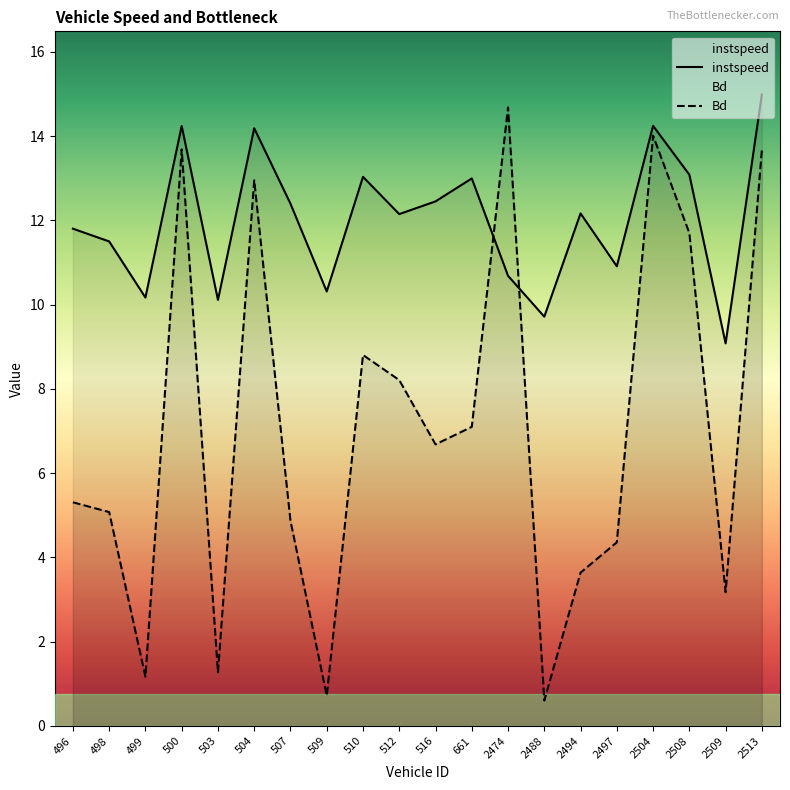

Is it true that instspeed equals 10.3 at 509?

True